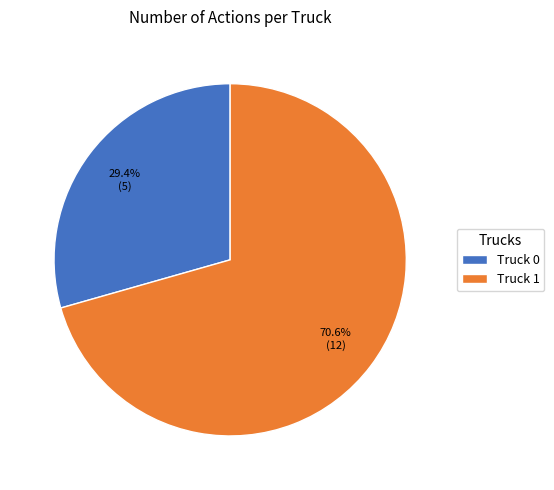

What percentage is the Truck 1 slice, to the nearest percent?

71%